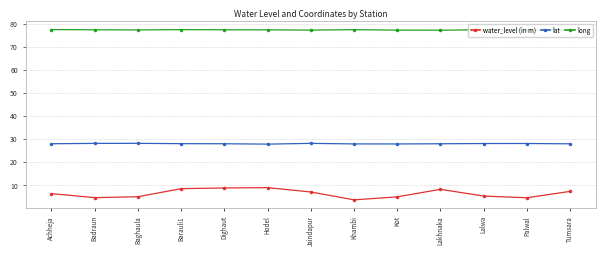

What is the difference between the highest and lowest values at Badraun?

72.7